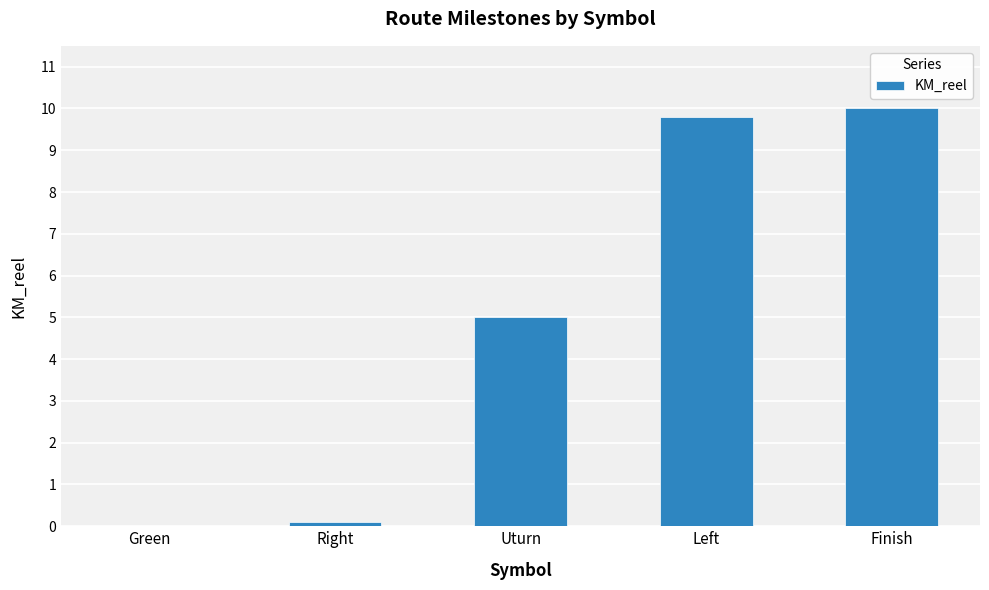

The chart shows a value of 4.5 at Finish. True or false?

False